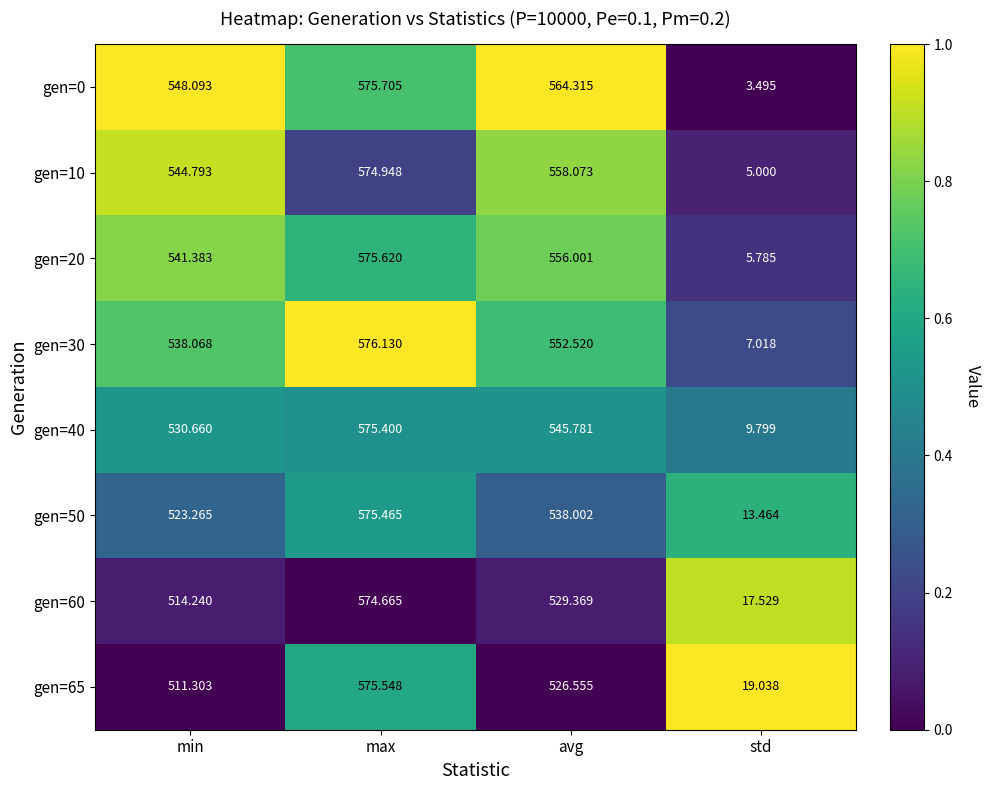

Rank the categories by gen=0 value from lowest to highest.

std, min, avg, max